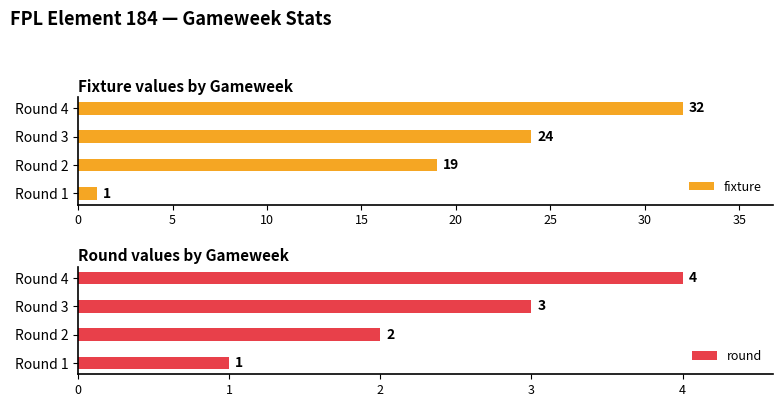

Count the number of categories in the chart.

4